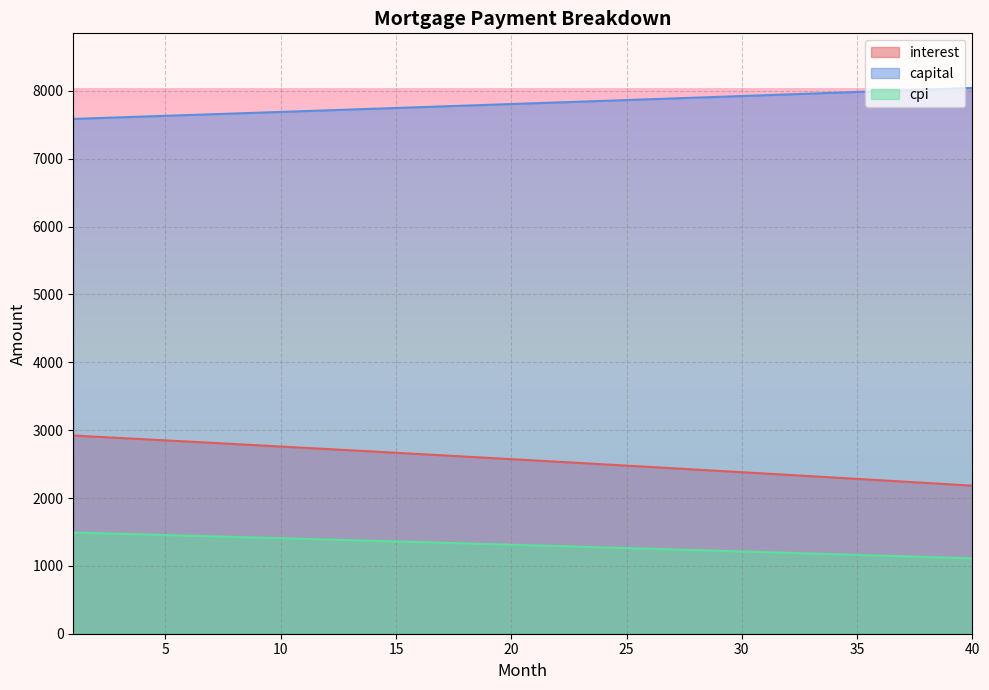

Reading left to right, extract all data points from this chart.

interest: 1=2921.0	2=2903.3	3=2885.4	4=2867.5	5=2849.6	6=2831.5	7=2813.5	8=2795.3	9=2777.1	10=2758.8	11=2740.5	12=2722.1	13=2703.7	14=2685.2	15=2666.6	16=2648.0	17=2629.3	18=2610.5	19=2591.7	20=2572.8	21=2553.9	22=2534.9	23=2515.8	24=2496.7	25=2477.5	26=2458.2	27=2438.9	28=2419.5	29=2400.1	30=2380.6	31=2361.0	32=2341.3	33=2321.6	34=2301.9	35=2282.0	36=2262.1	37=2242.2	38=2222.1	39=2202.1	40=2181.9
capital: 1=7587.1	2=7598.5	3=7609.9	4=7621.3	5=7632.7	6=7644.2	7=7655.7	8=7667.1	9=7678.6	10=7690.2	11=7701.7	12=7713.3	13=7724.8	14=7736.4	15=7748.0	16=7759.6	17=7771.3	18=7782.9	19=7794.6	20=7806.3	21=7818.0	22=7829.7	23=7841.5	24=7853.2	25=7865.0	26=7876.8	27=7888.6	28=7900.5	29=7912.3	30=7924.2	31=7936.1	32=7948.0	33=7959.9	34=7971.8	35=7983.8	36=7995.8	37=8007.8	38=8019.8	39=8031.8	40=8043.9
cpi: 1=1490.9	2=1481.7	3=1472.5	4=1463.3	5=1454.0	6=1444.8	7=1435.4	8=1426.1	9=1416.7	10=1407.3	11=1397.9	12=1388.4	13=1378.9	14=1369.3	15=1359.8	16=1350.2	17=1340.5	18=1330.9	19=1321.2	20=1311.5	21=1301.7	22=1291.9	23=1282.1	24=1272.2	25=1262.3	26=1252.4	27=1242.5	28=1232.5	29=1222.5	30=1212.4	31=1202.3	32=1192.2	33=1182.0	34=1171.9	35=1161.6	36=1151.4	37=1141.1	38=1130.8	39=1120.4	40=1110.1